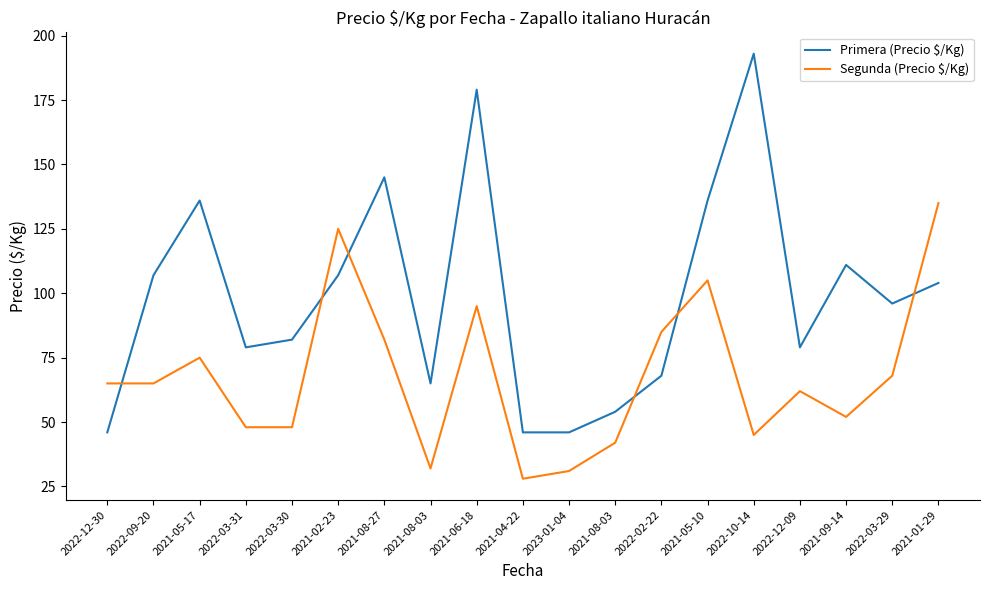

How many lines are shown in the chart?

2